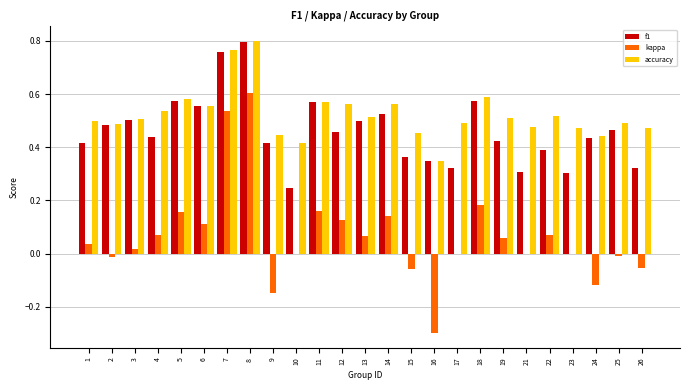

Which label corresponds to the largest value in the chart?

8